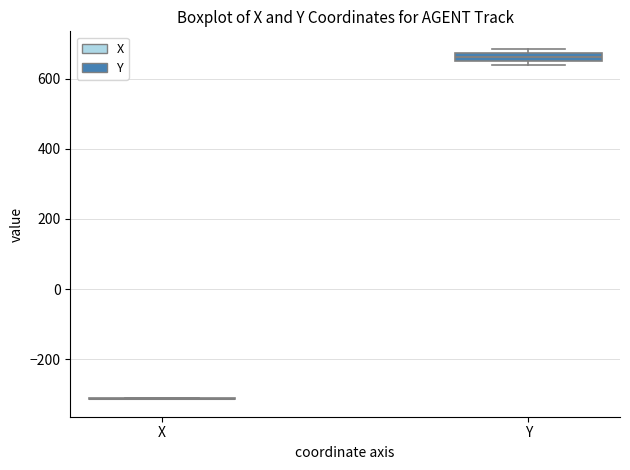

Which box is the tallest, from its lower edge to its upper edge?

Y